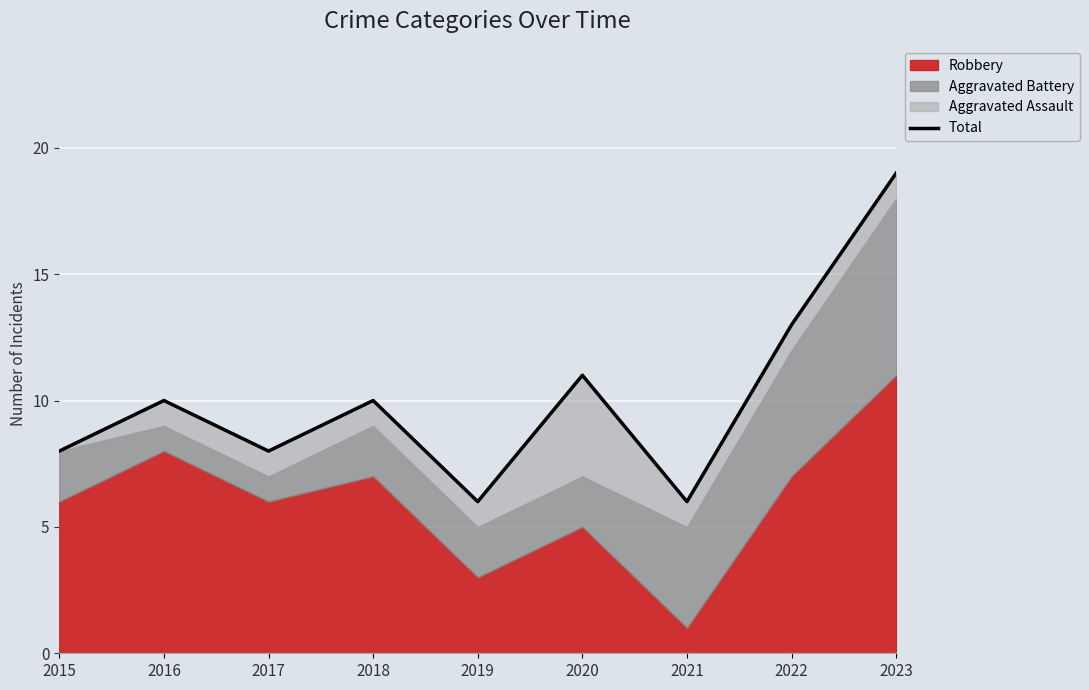

Reading left to right, list all the values displayed in this chart.

8	10	8	10	6	11	6	13	19